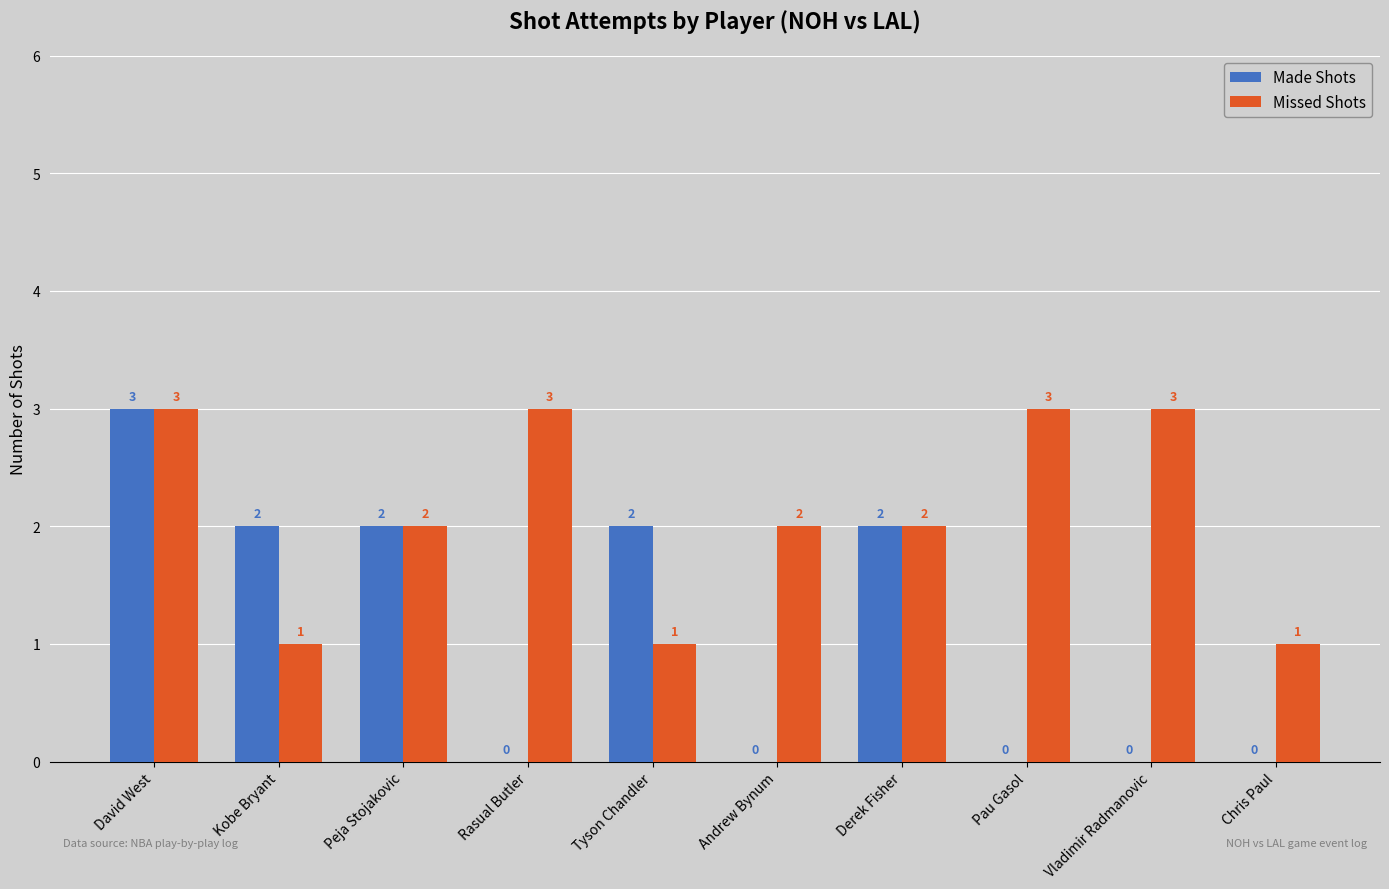

At which category is the sum across all series the highest?

David West